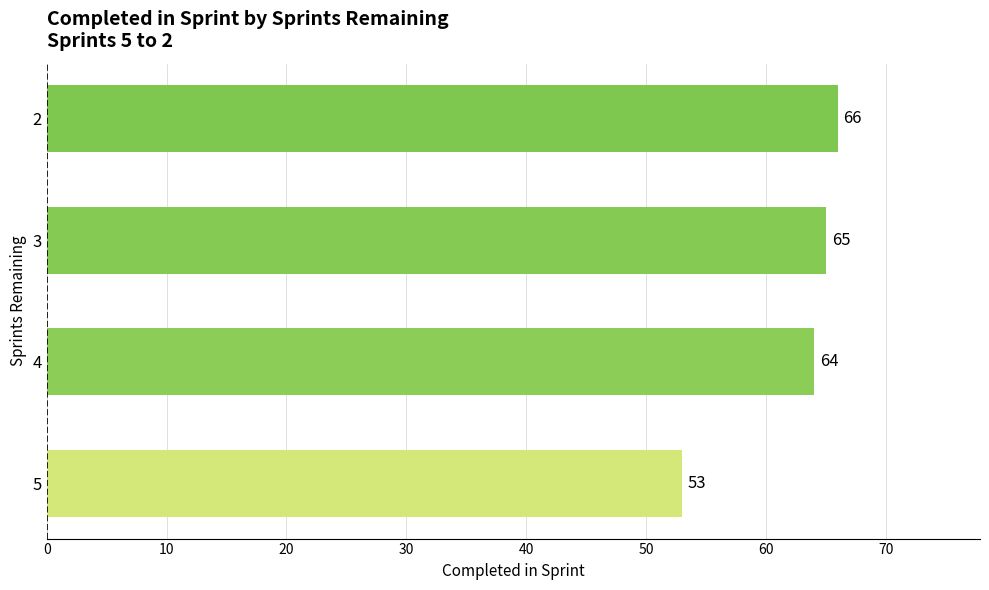

True or false: the data shows 115 at 2.

False